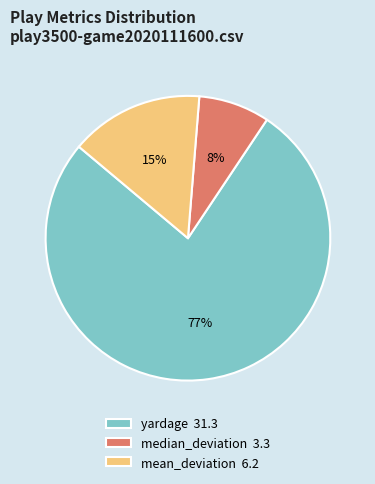

Is it true that median_deviation is 15% of the pie?

False